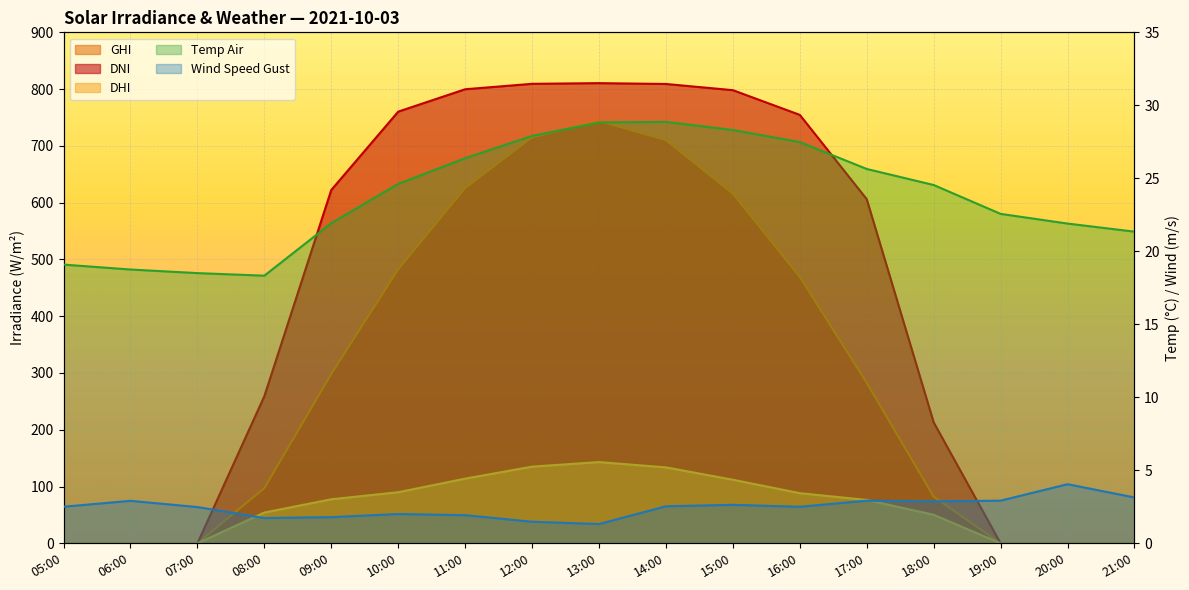

Rank the categories by temp_air value from highest to lowest.

14:00, 13:00, 15:00, 12:00, 16:00, 11:00, 17:00, 10:00, 18:00, 19:00, 09:00, 20:00, 21:00, 05:00, 06:00, 07:00, 08:00